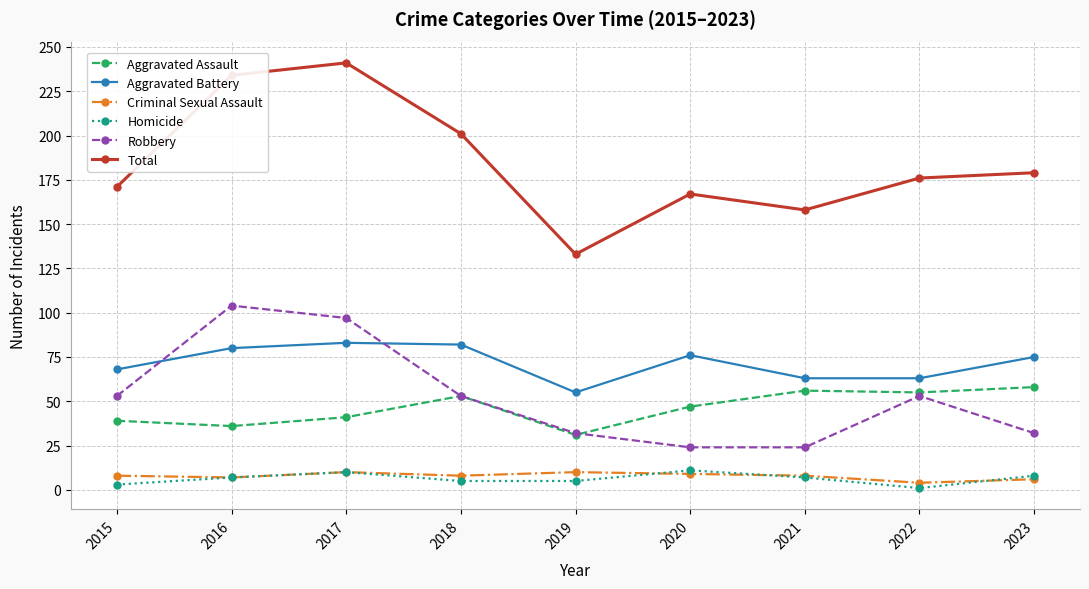

Which series has the largest total across all categories?

Total